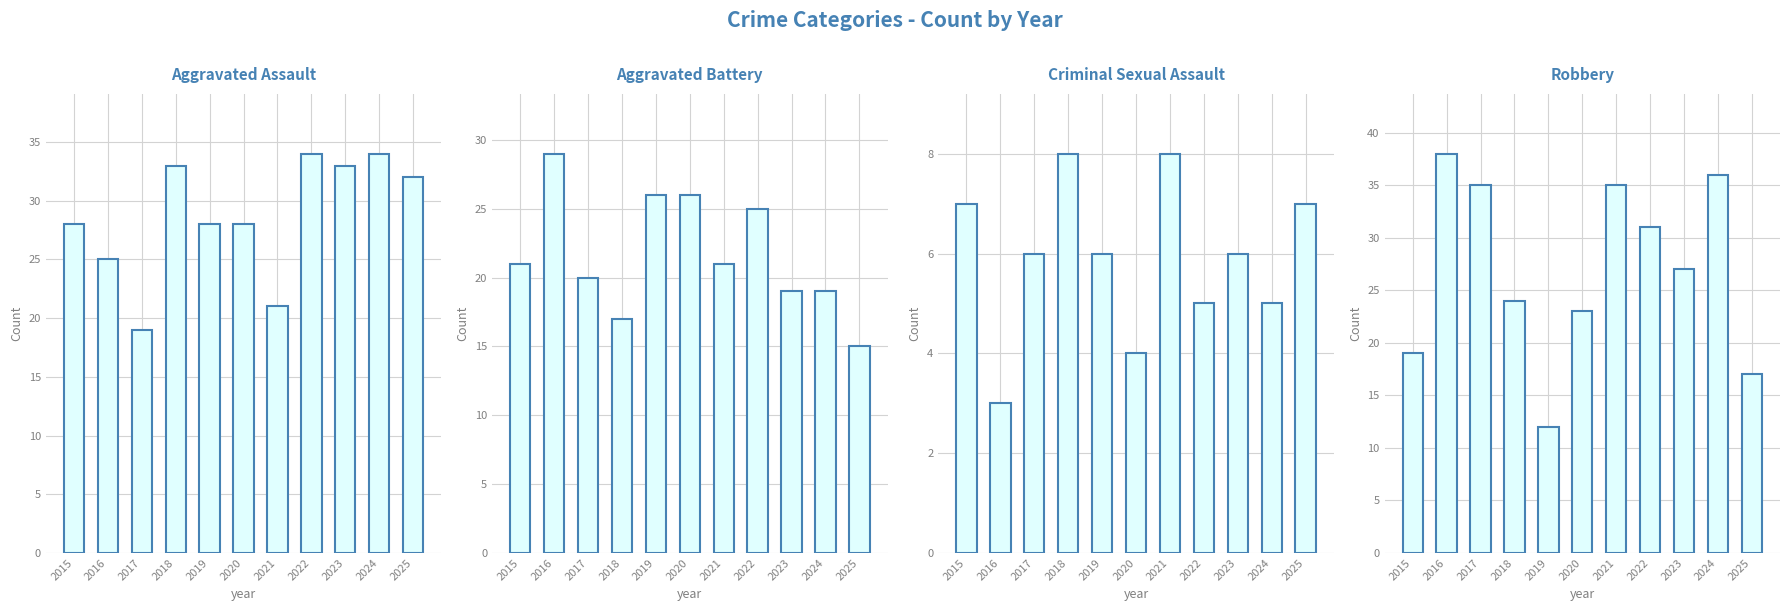

What is the sum of all Aggravated Assault values?

315